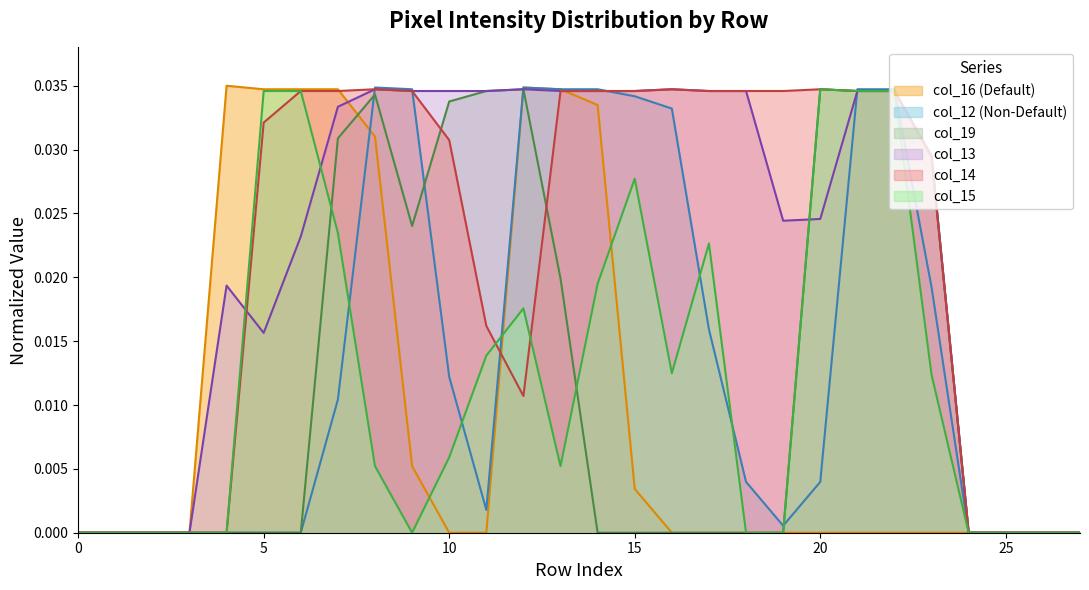

How many lines are shown in the chart?

6